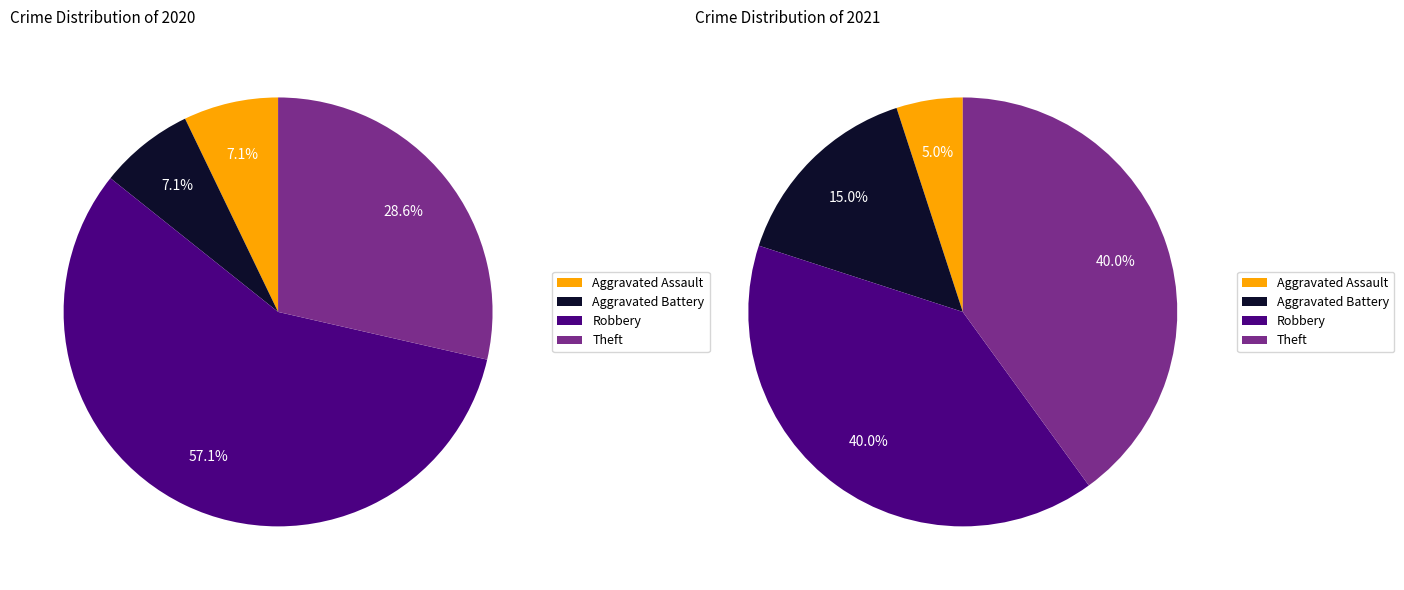

How many slices are in this pie chart?

4